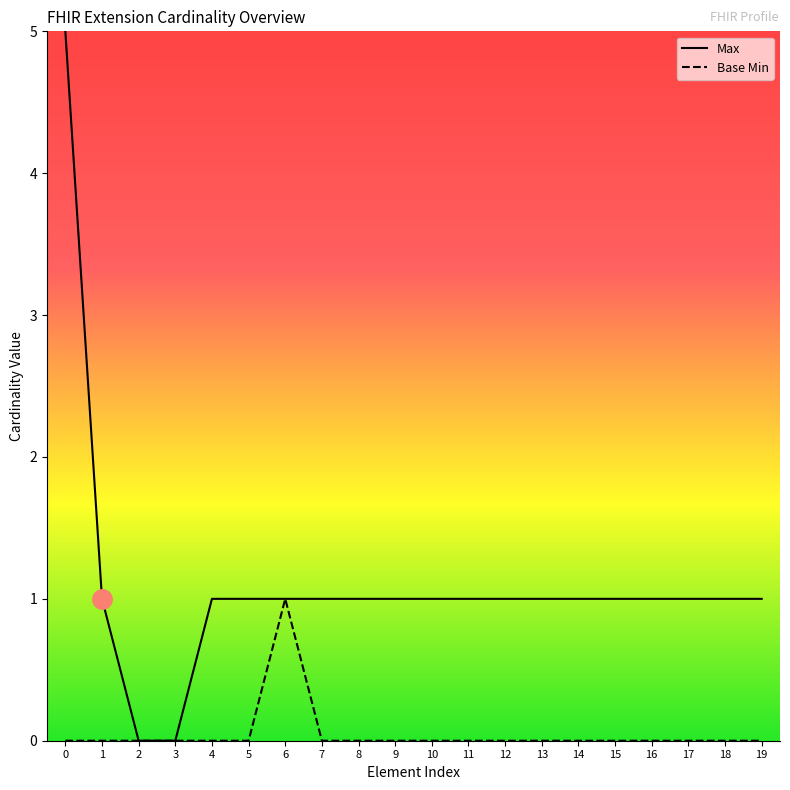

The Base Min series shows 0 at 15. True or false?

False